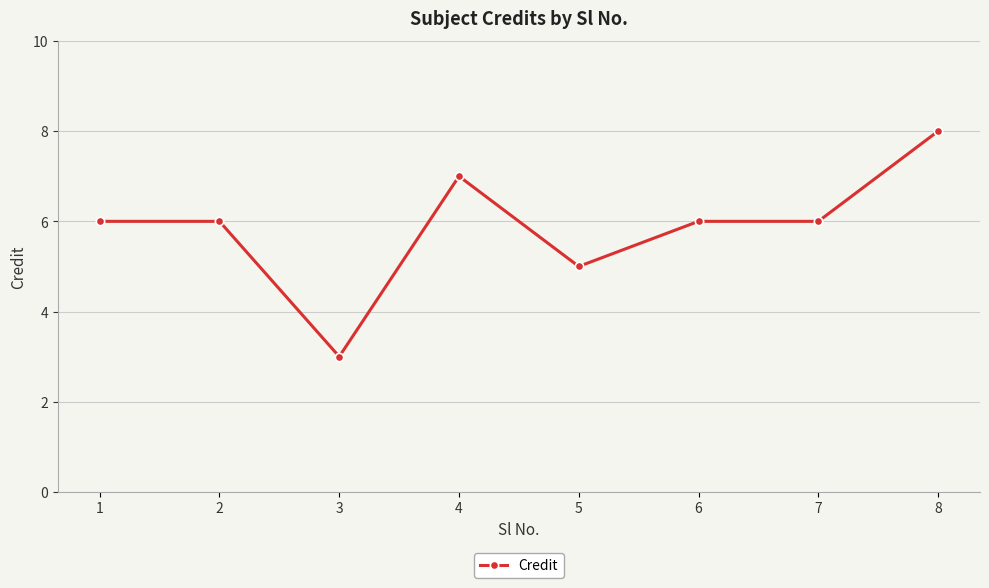

Is this an area chart (filled region under the line)?

No